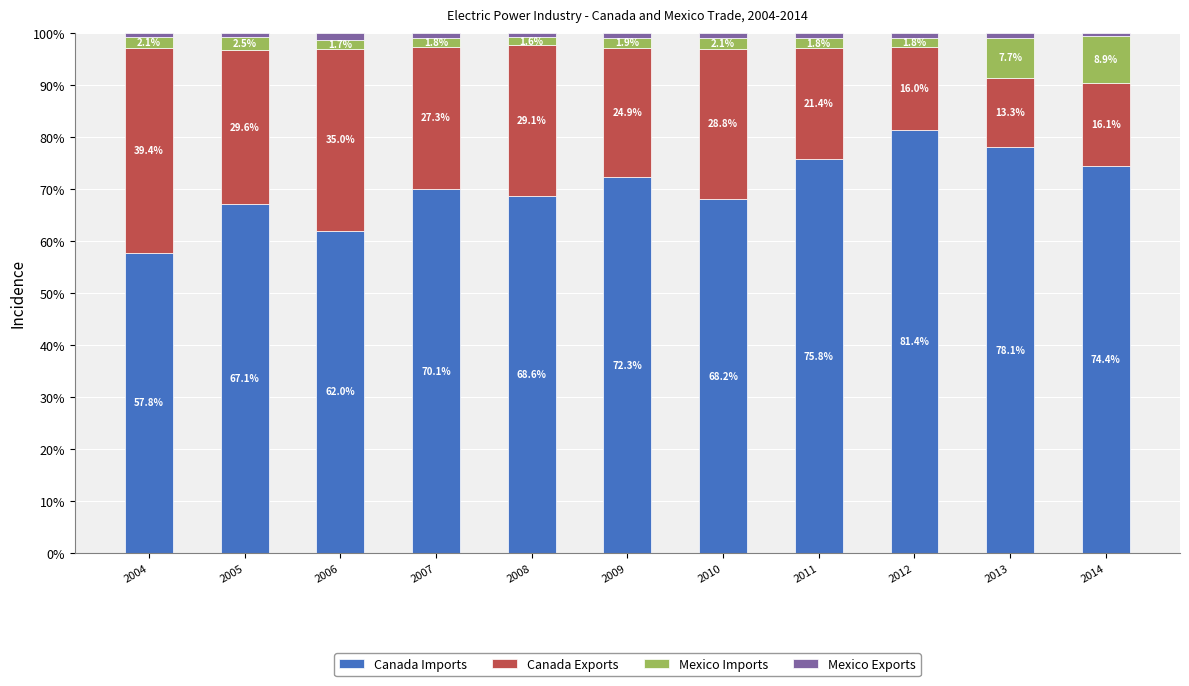

What is the average value of the Canada Imports series?

70.5